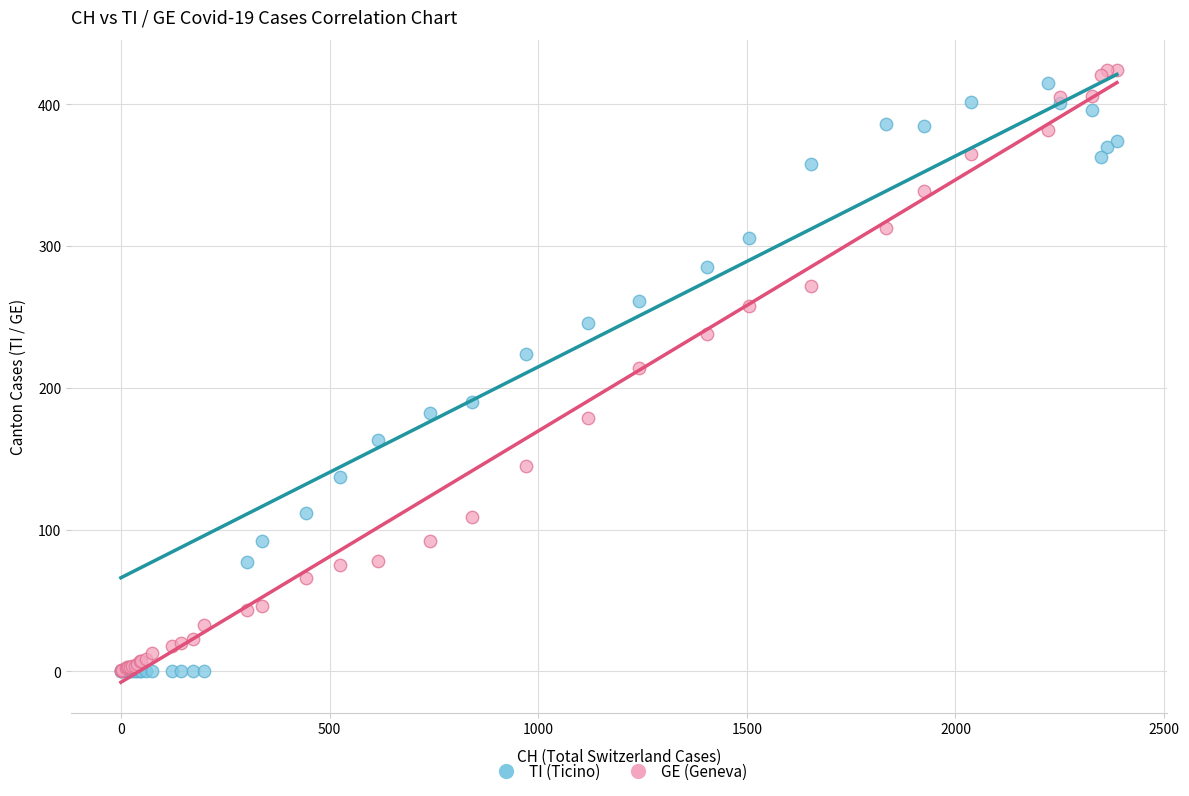

Which series reaches the maximum Y coordinate?

GE (Geneva)